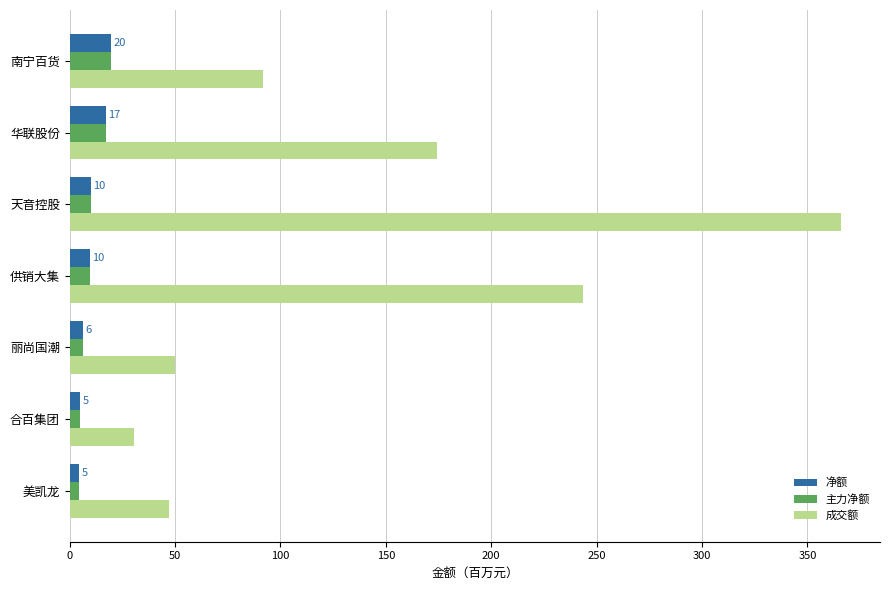

Read the 净额 value at 天音控股.

10.1